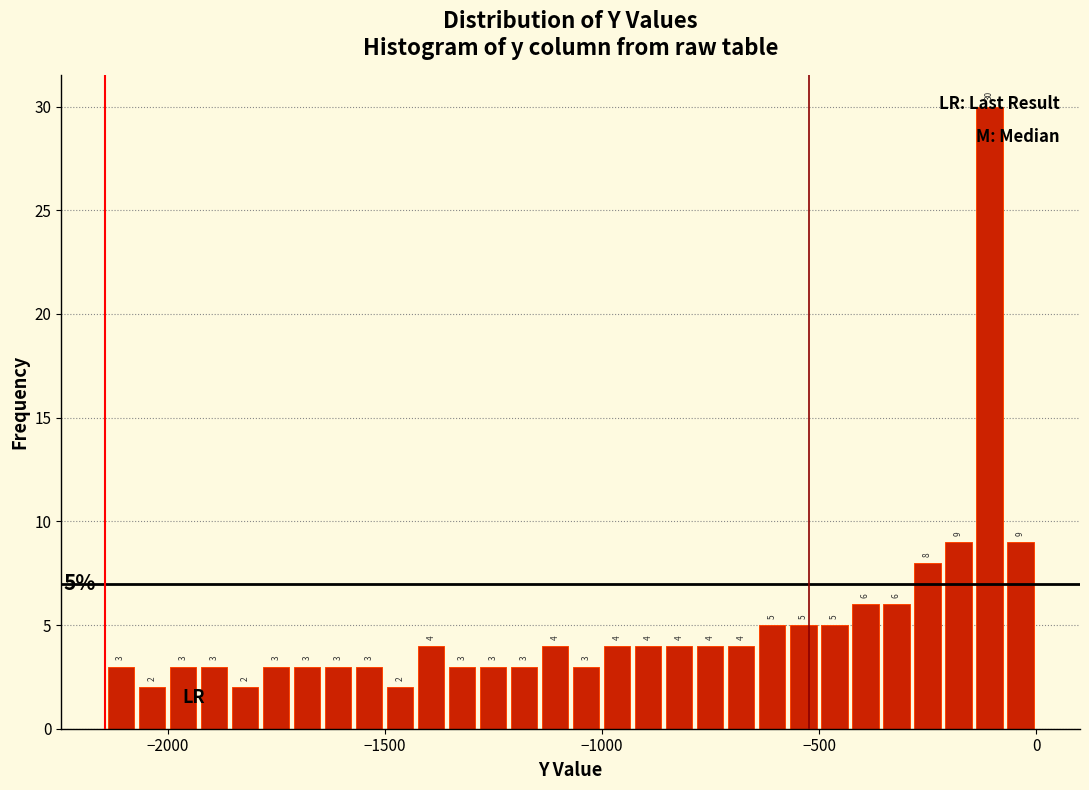

Around what value on the x-axis is the tallest bar? Give the approximate position of its centre, as read against the axis.

-100